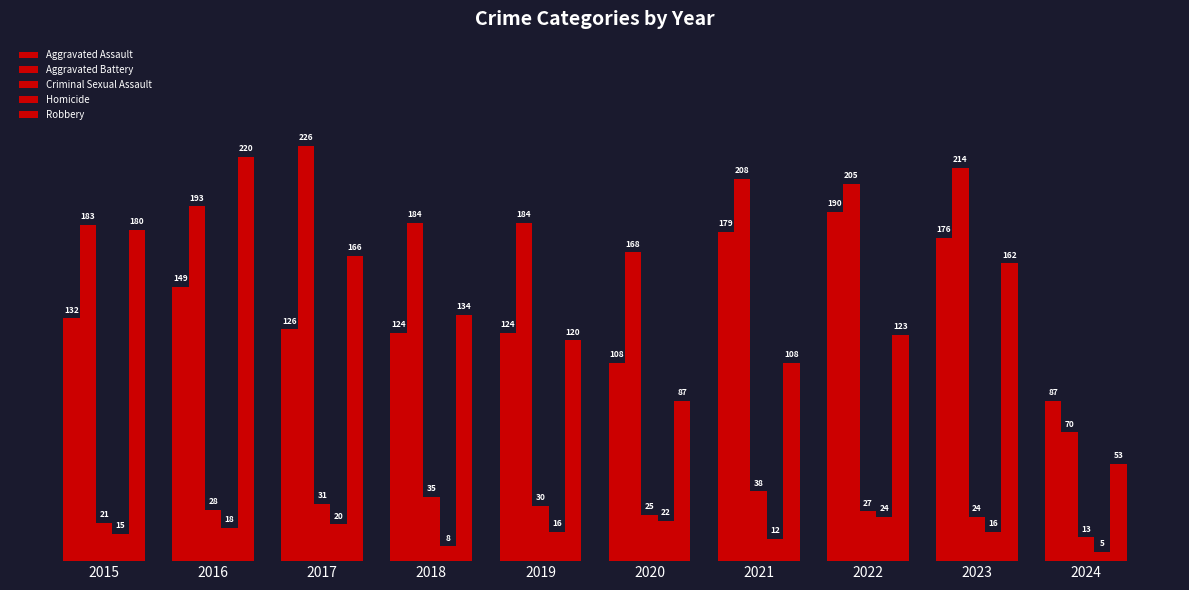

Reading left to right, extract all data points from this chart.

Aggravated Assault: 2015=132	2016=149	2017=126	2018=124	2019=124	2020=108	2021=179	2022=190	2023=176	2024=87
Aggravated Battery: 2015=183	2016=193	2017=226	2018=184	2019=184	2020=168	2021=208	2022=205	2023=214	2024=70
Criminal Sexual Assault: 2015=21	2016=28	2017=31	2018=35	2019=30	2020=25	2021=38	2022=27	2023=24	2024=13
Homicide: 2015=15	2016=18	2017=20	2018=8	2019=16	2020=22	2021=12	2022=24	2023=16	2024=5
Robbery: 2015=180	2016=220	2017=166	2018=134	2019=120	2020=87	2021=108	2022=123	2023=162	2024=53